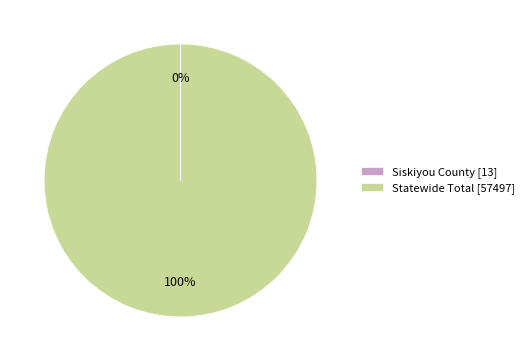

To the nearest percent, what is the average slice percentage?

50%